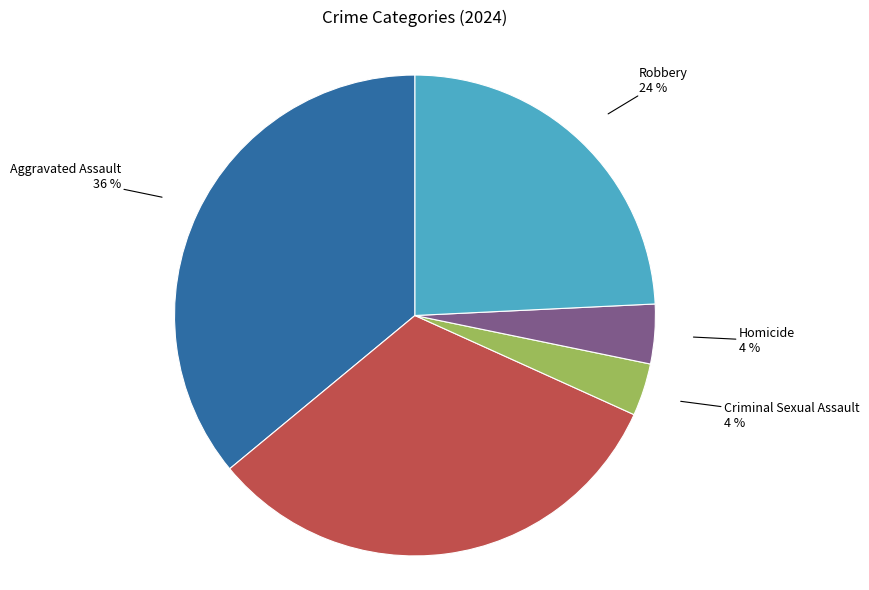

To the nearest percent, what is the combined percentage of Homicide and Criminal Sexual Assault?

8%